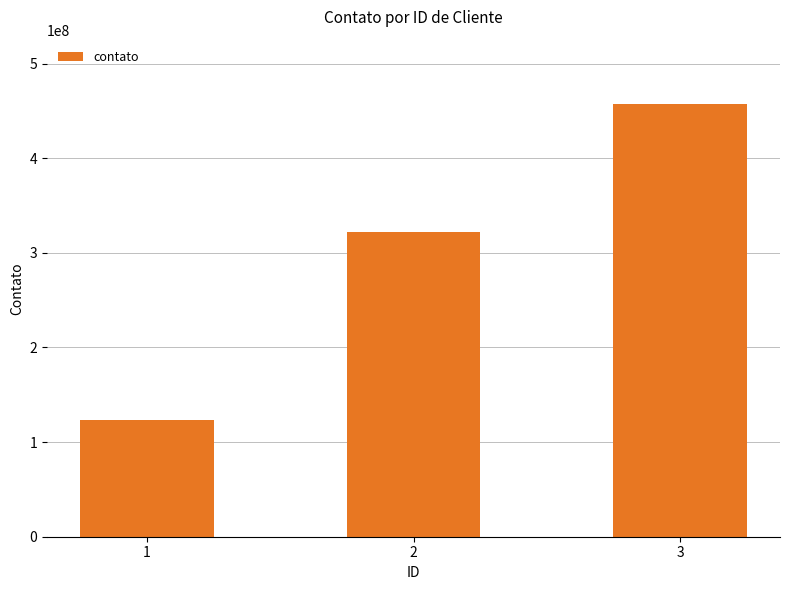

Approximately how many times larger is the value at 3 compared to 2?

1.4